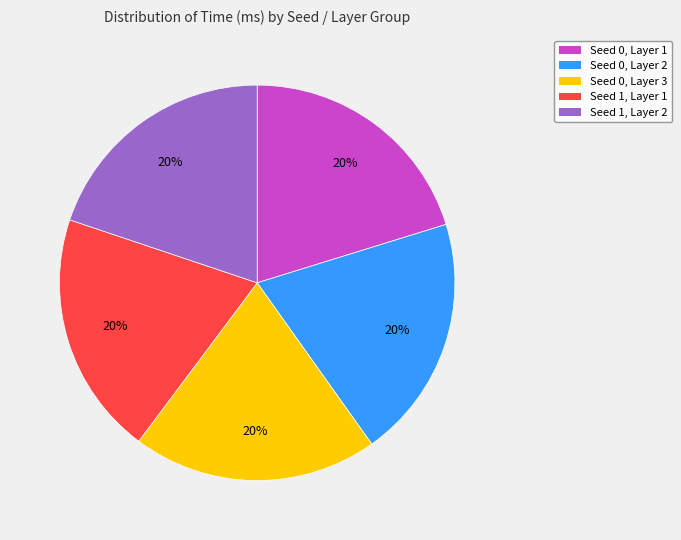

Is there a majority slice in this chart?

No